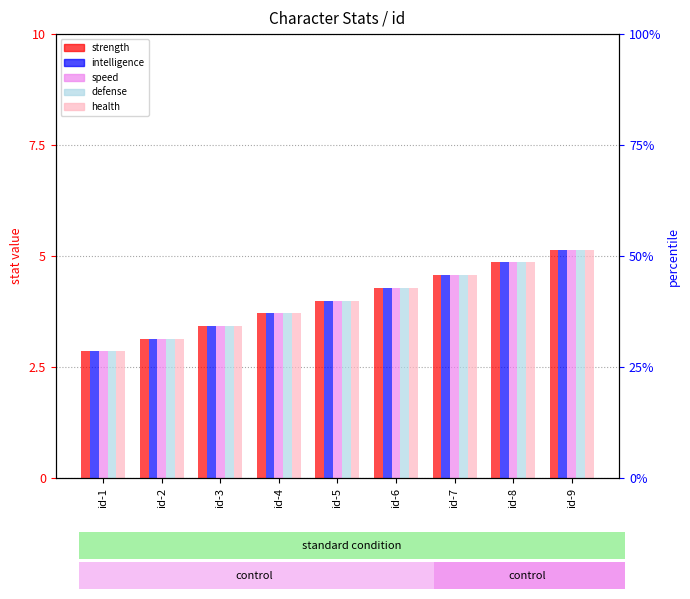

What is the sum of all health values?

126